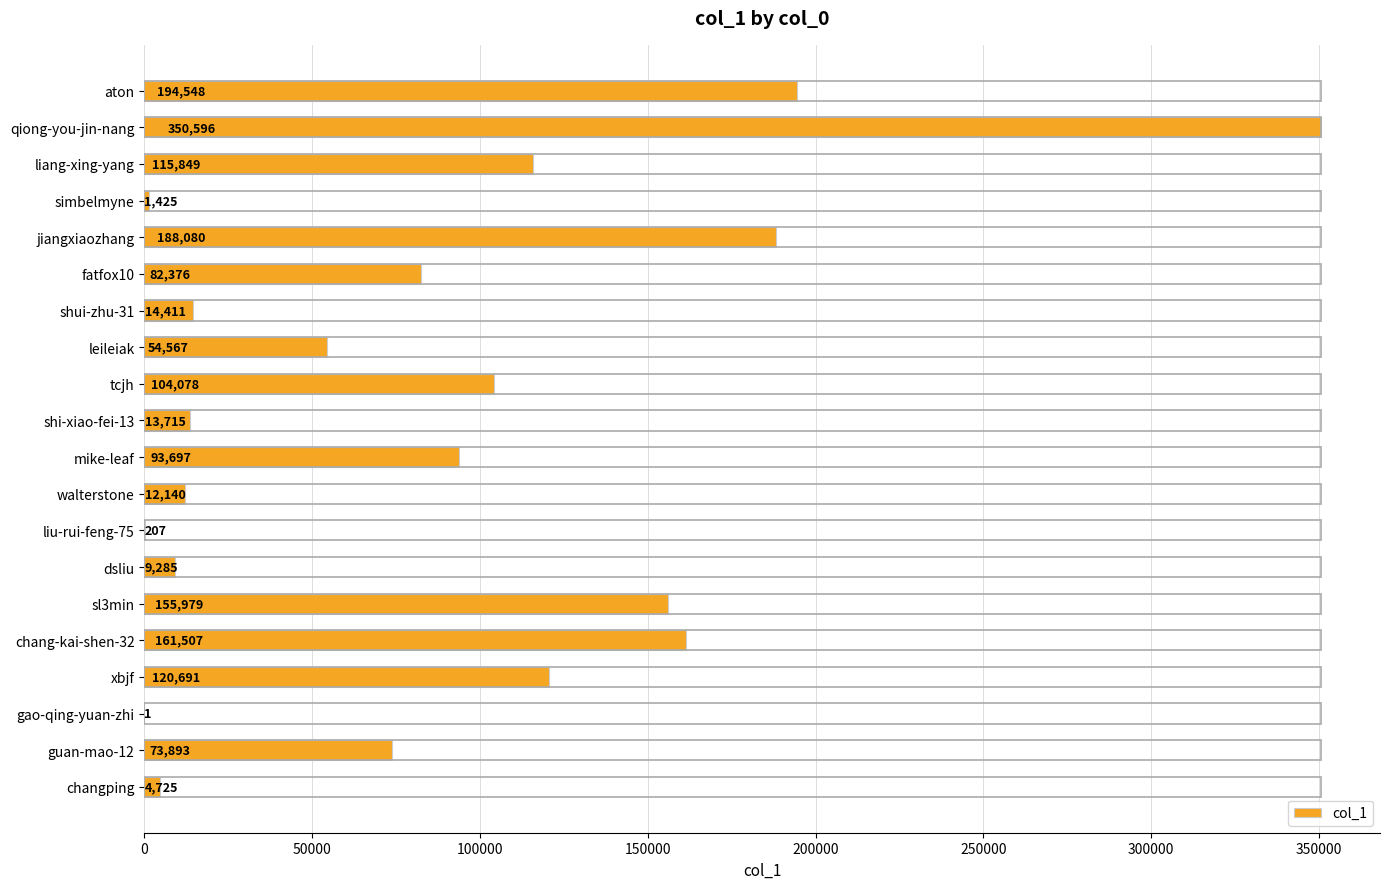

What is the change in value from chang-kai-shen-32 to changping?

-156782